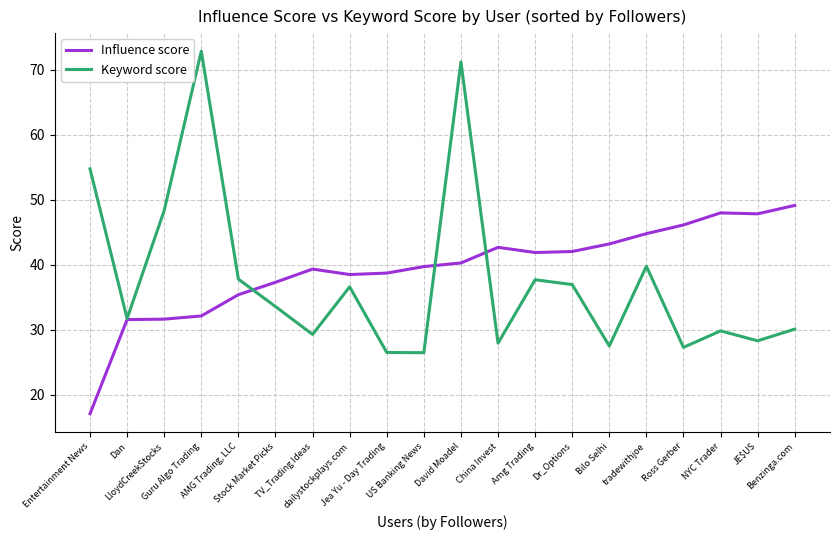

Which label corresponds to the largest value in the chart?

Guru Algo Trading